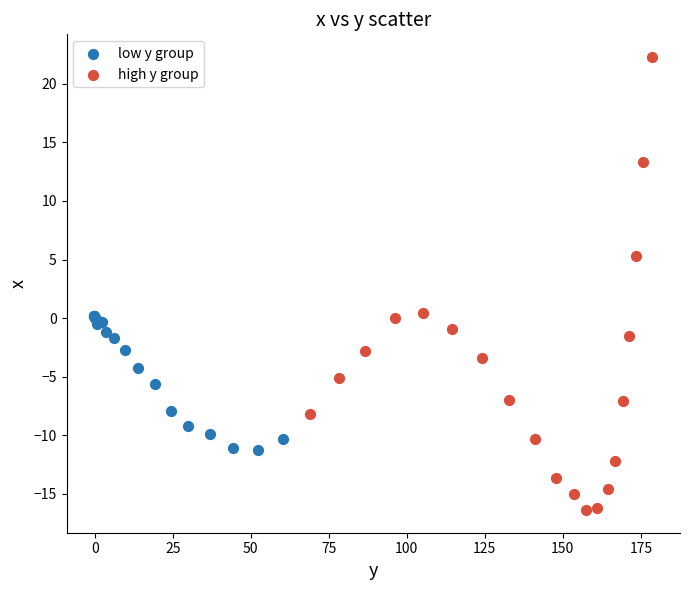

What are all the series names shown in the legend?

low y group, high y group